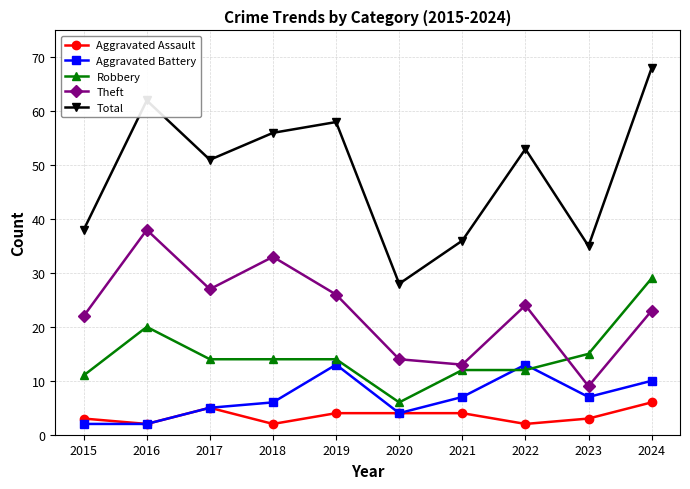

Is the value of Theft at 2016 greater than the value of Aggravated Battery at 2024?

Yes